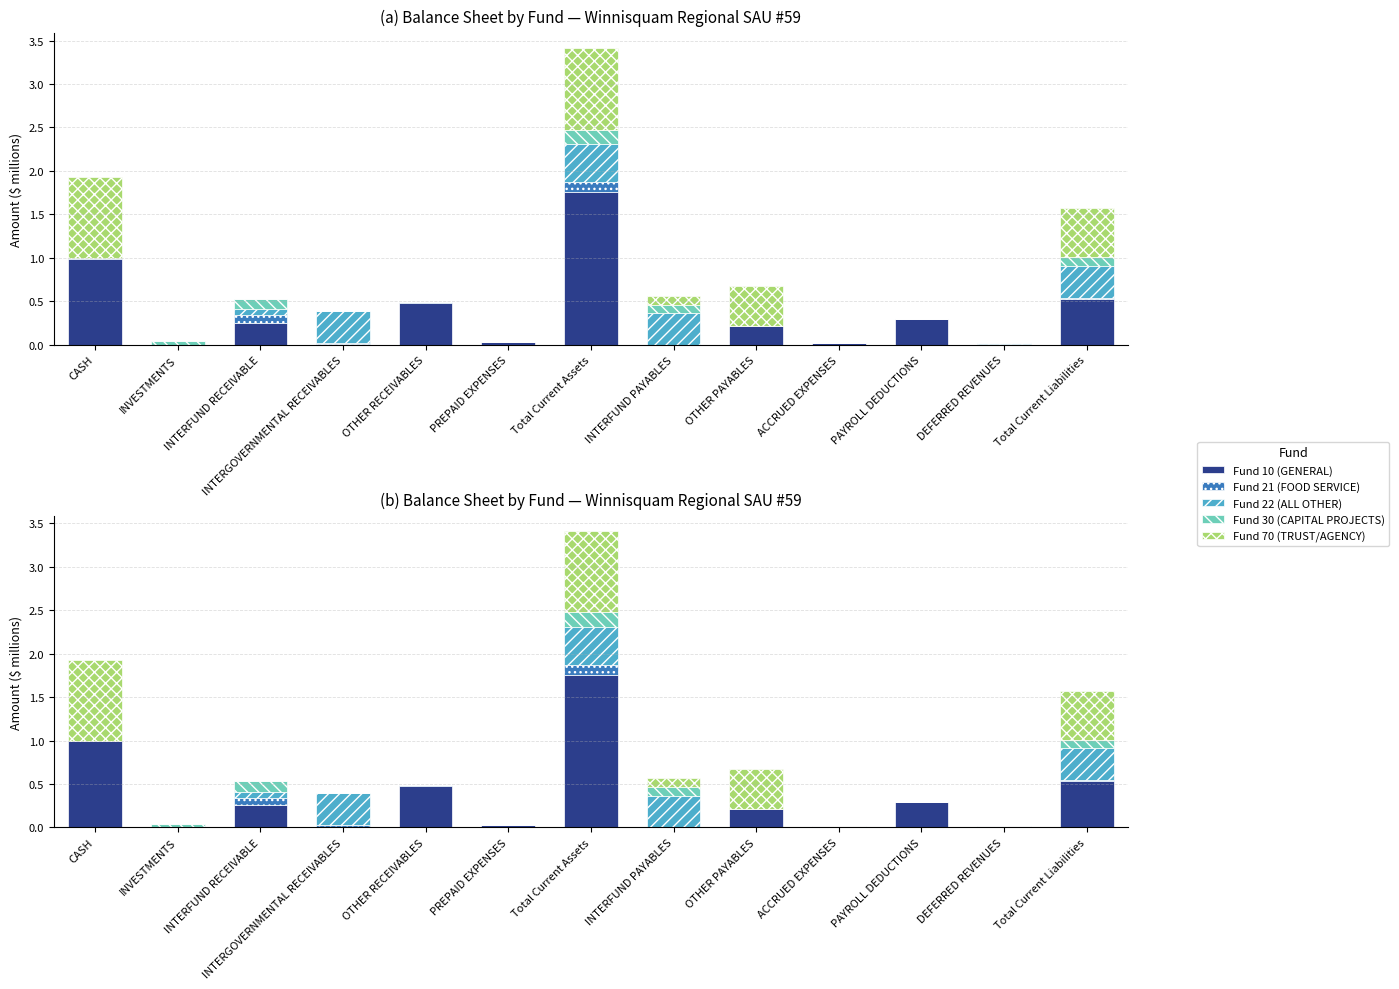

List the series in order of their peak value, highest first.

Fund 10 (GENERAL), Fund 70 (TRUST/AGENCY), Fund 22 (ALL OTHER), Fund 30 (CAPITAL PROJECTS), Fund 21 (FOOD SERVICE)